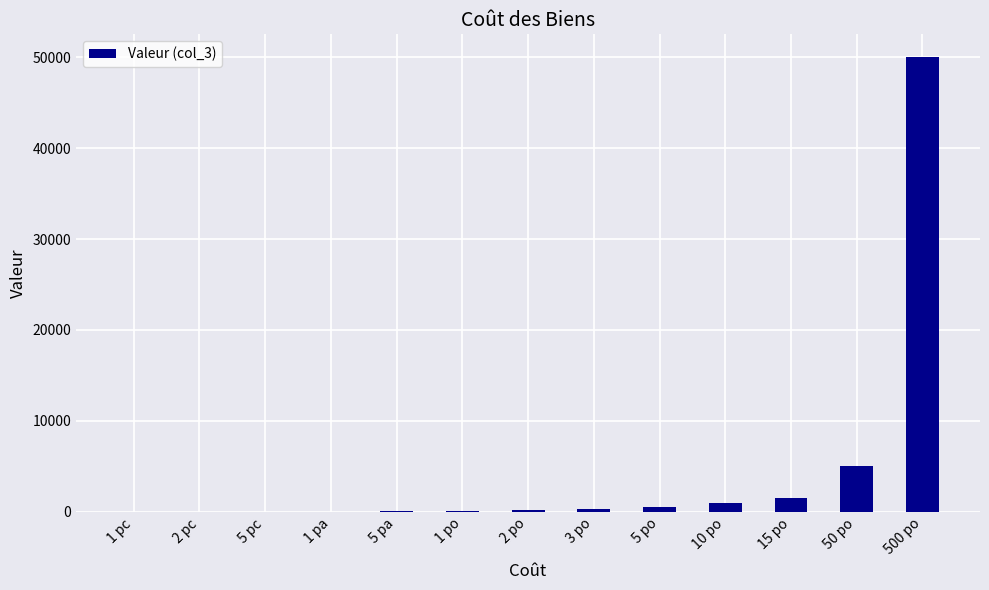

What is the ratio of the value at 1 po to the value at 5 po?

0.2